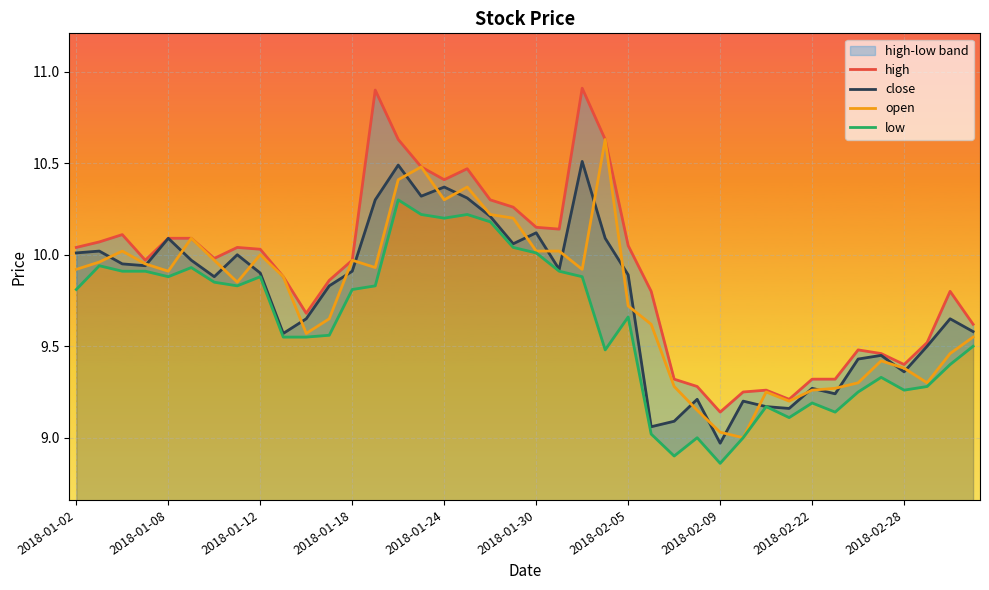

The value of close at 2018-01-12 is 2.0. True or false?

False